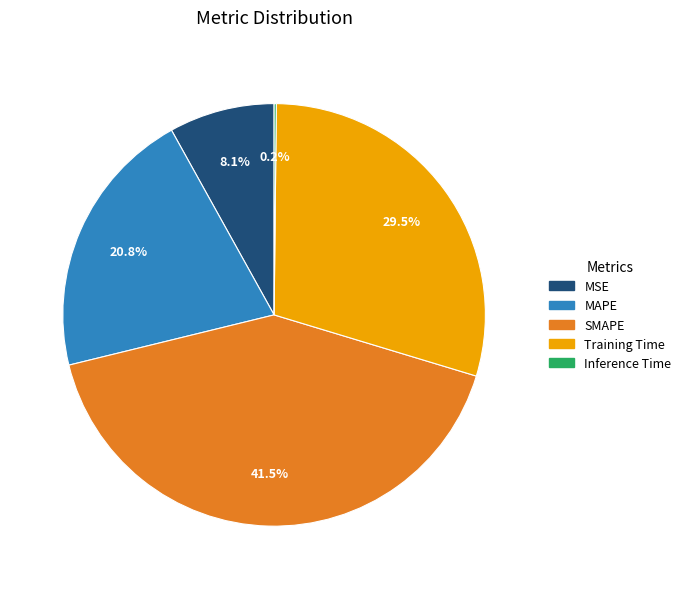

Combined, what portion of the pie is SMAPE and MSE?

49.6%